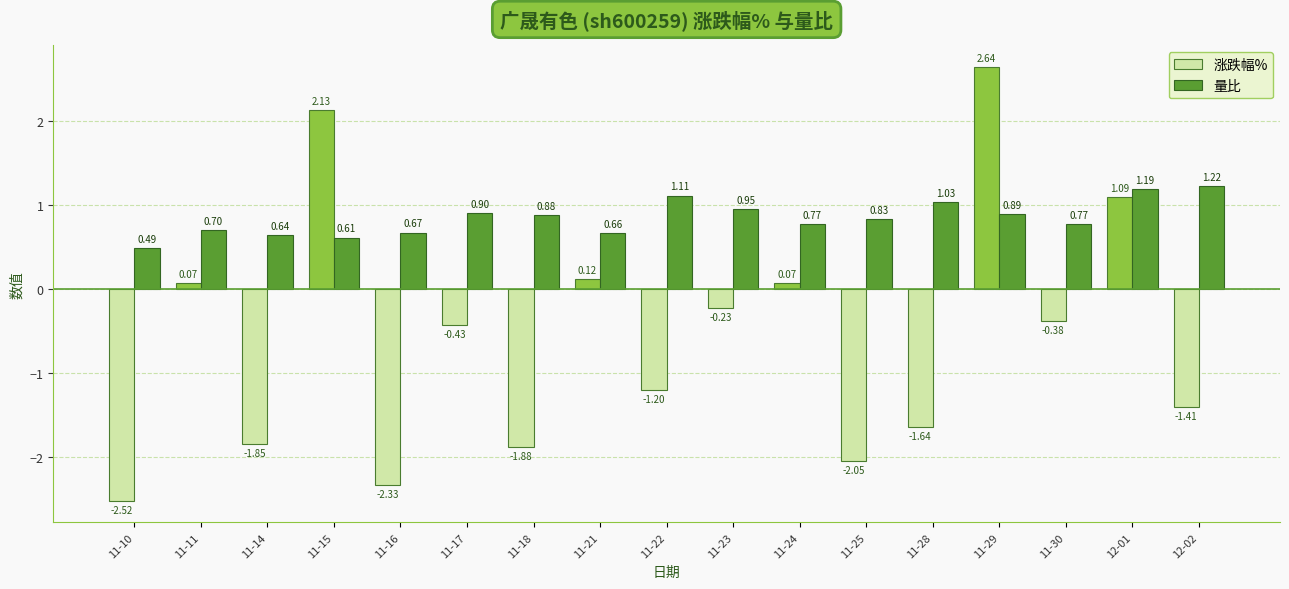

What is the label of the 8th bar from the left?

11-21